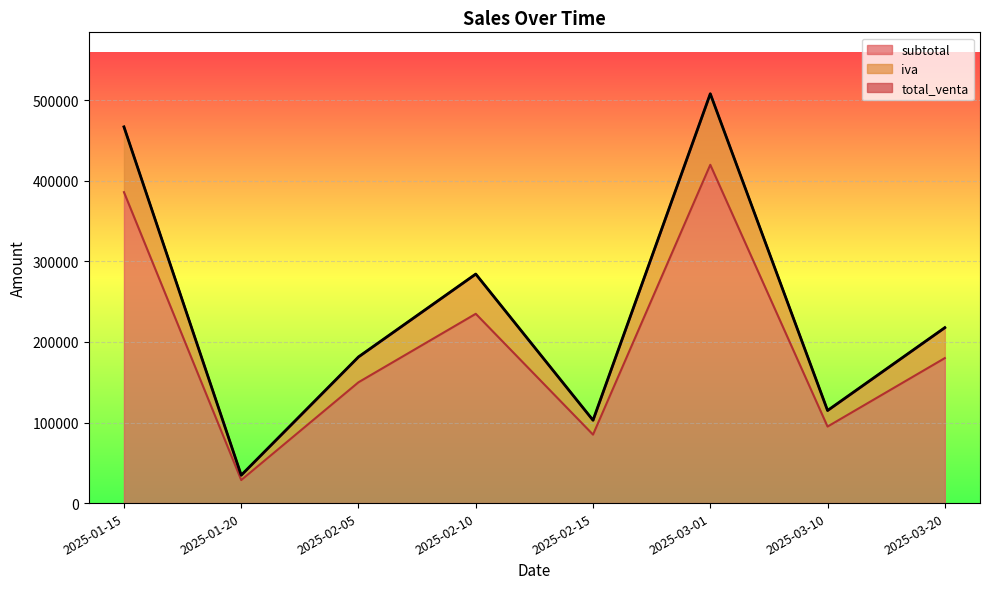

At which label is subtotal closest to 224300?

2025-02-10